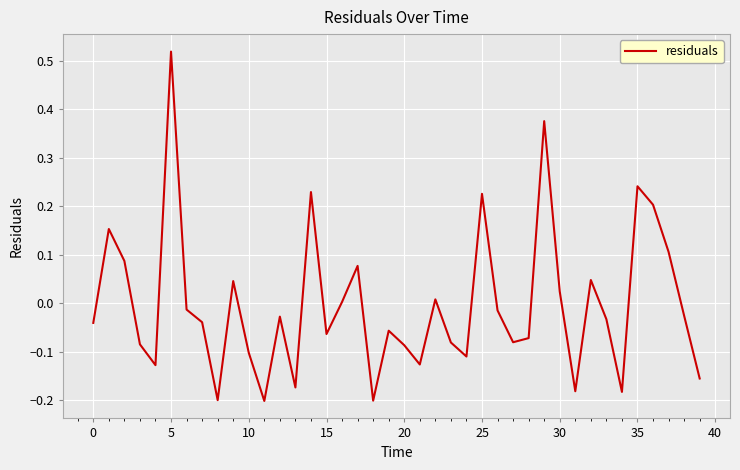

How many distinct data groups are displayed?

1